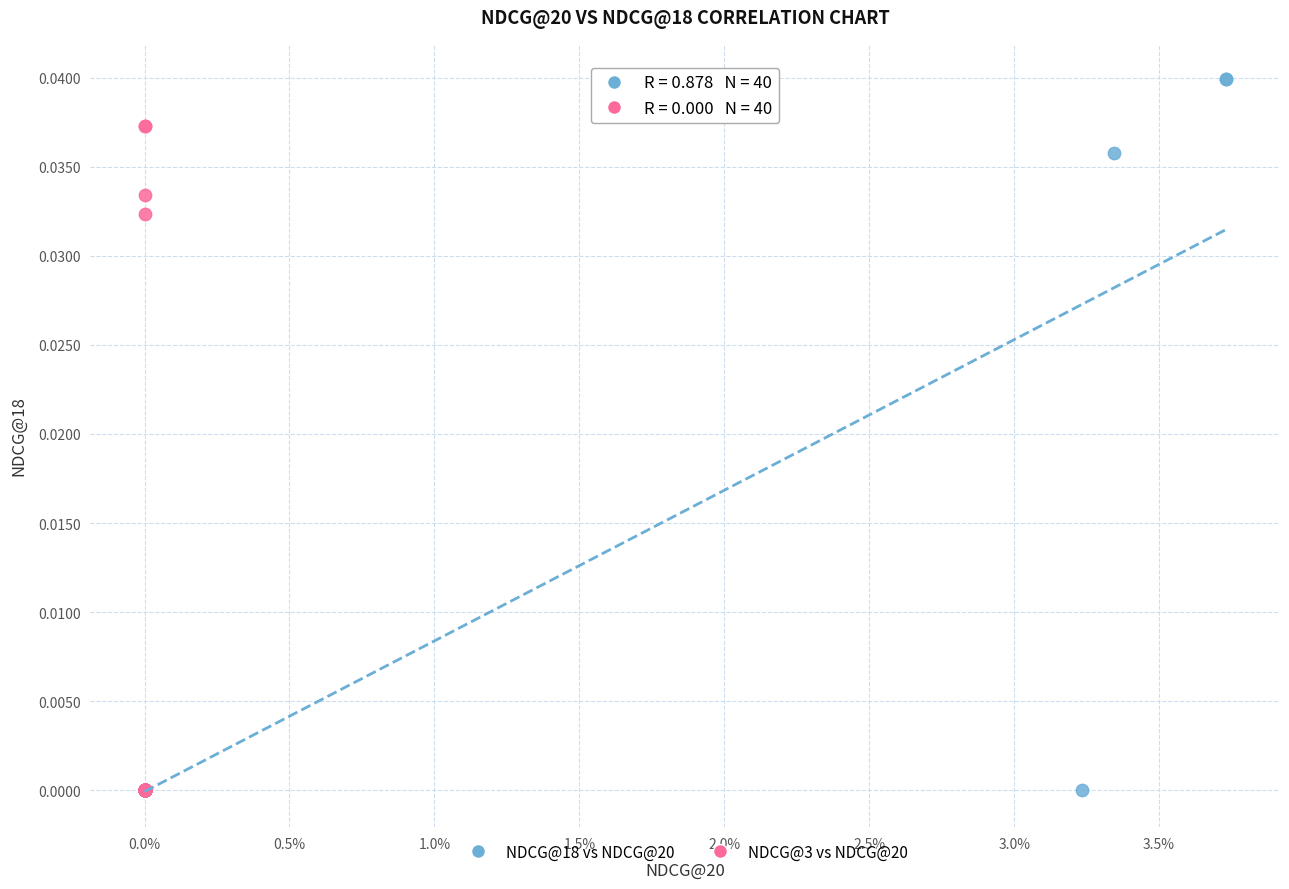

Which series reaches the maximum Y coordinate?

NDCG@18 vs NDCG@20